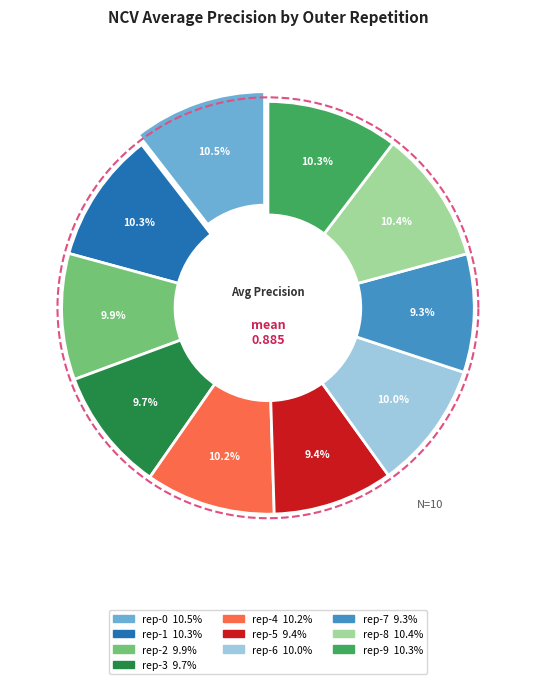

Is there any slice that represents more than half of the pie?

No